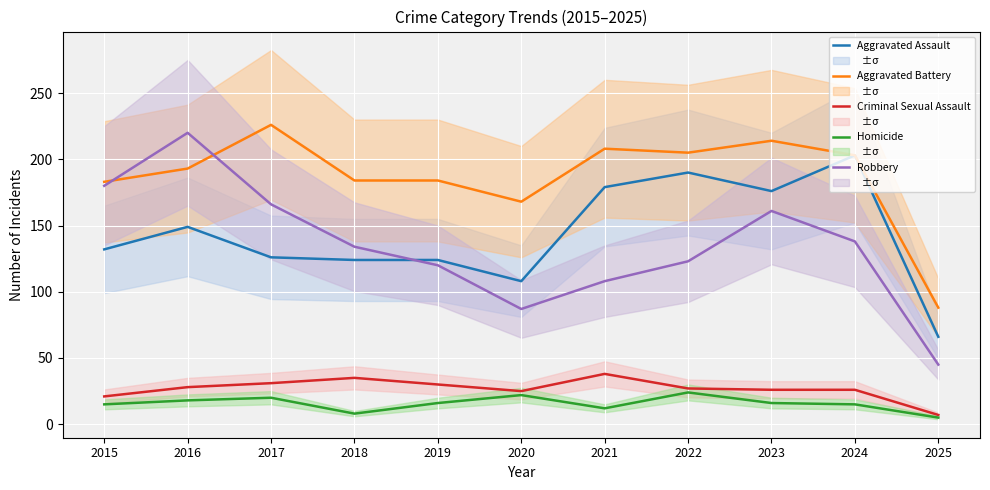

At which label does Aggravated Battery reach its minimum?

2025